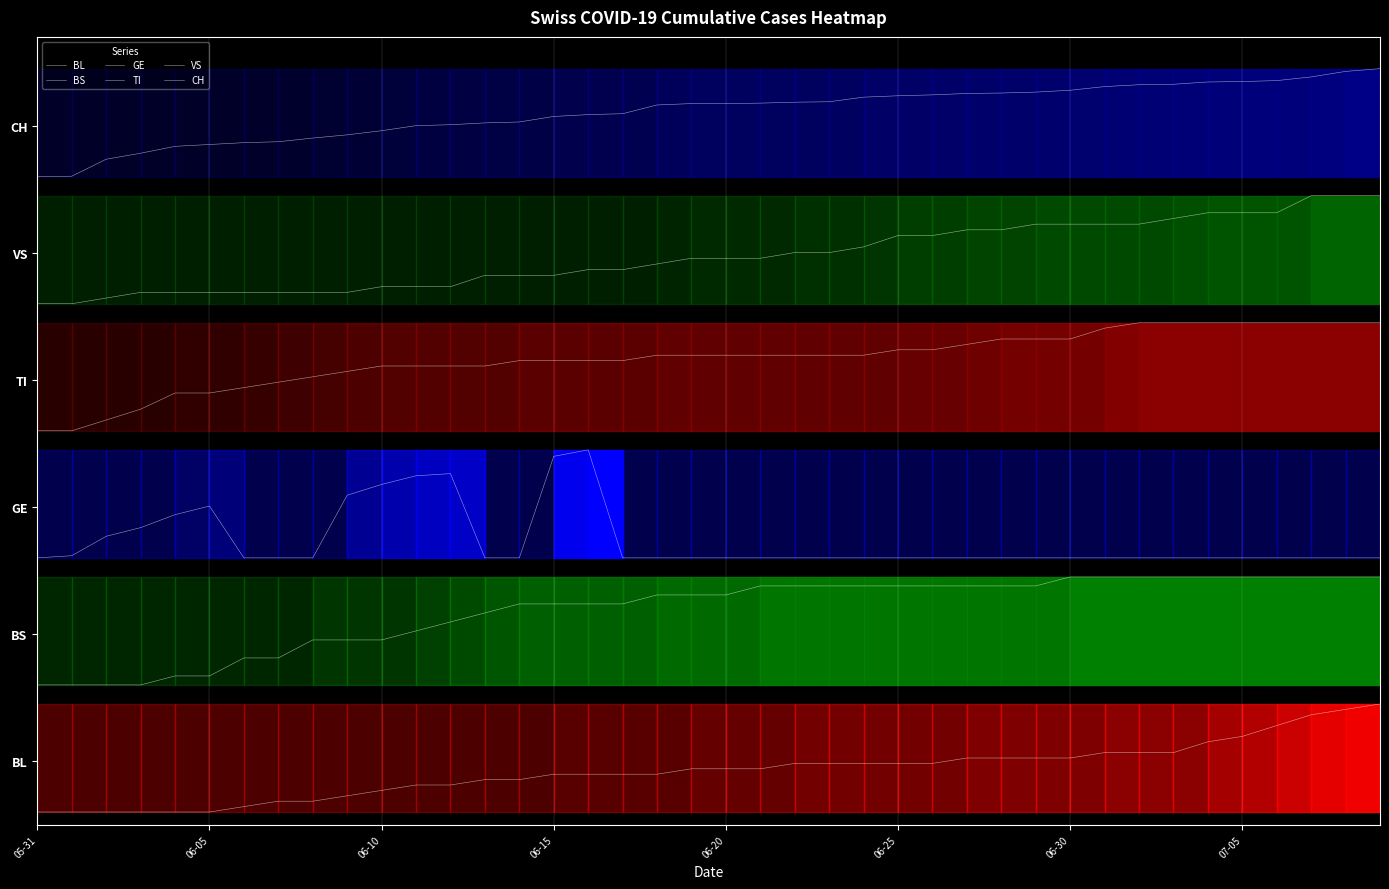

True or false: CH has a value of 7.3 at 17.

False